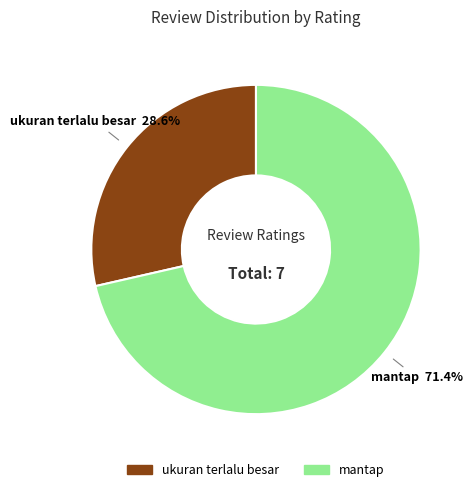

What percentage is the mantap slice, to the nearest percent?

71%